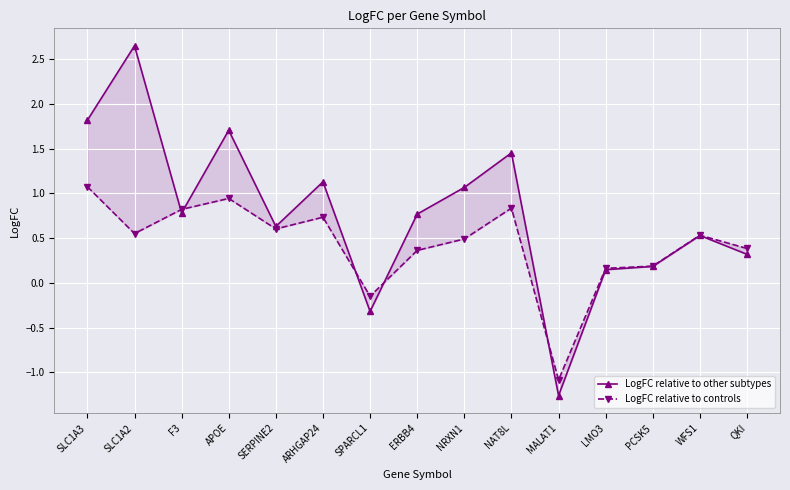

How many lines are shown in the chart?

2